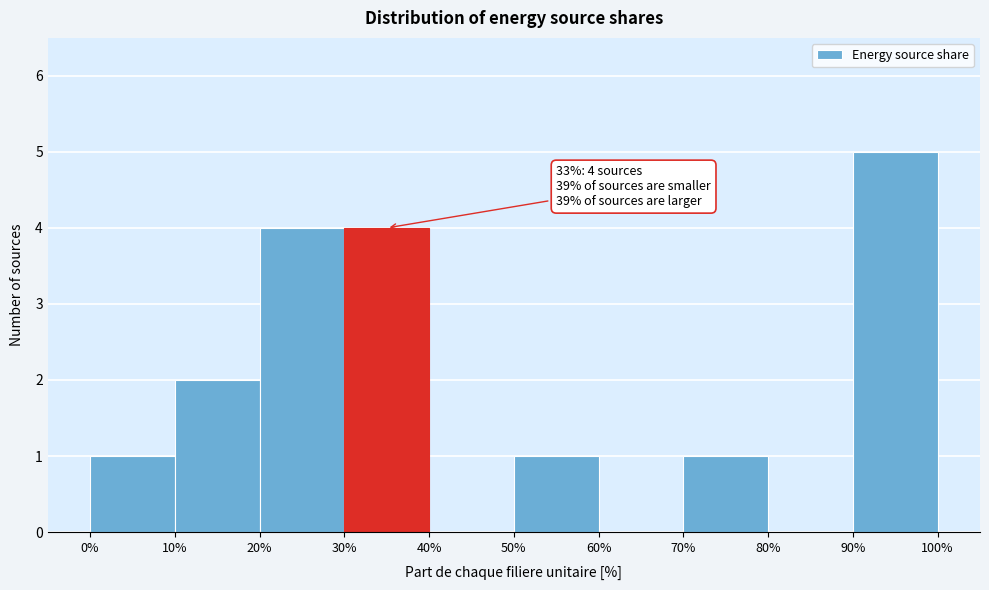

Which range on the x-axis has the tallest bar?

90% to 100%